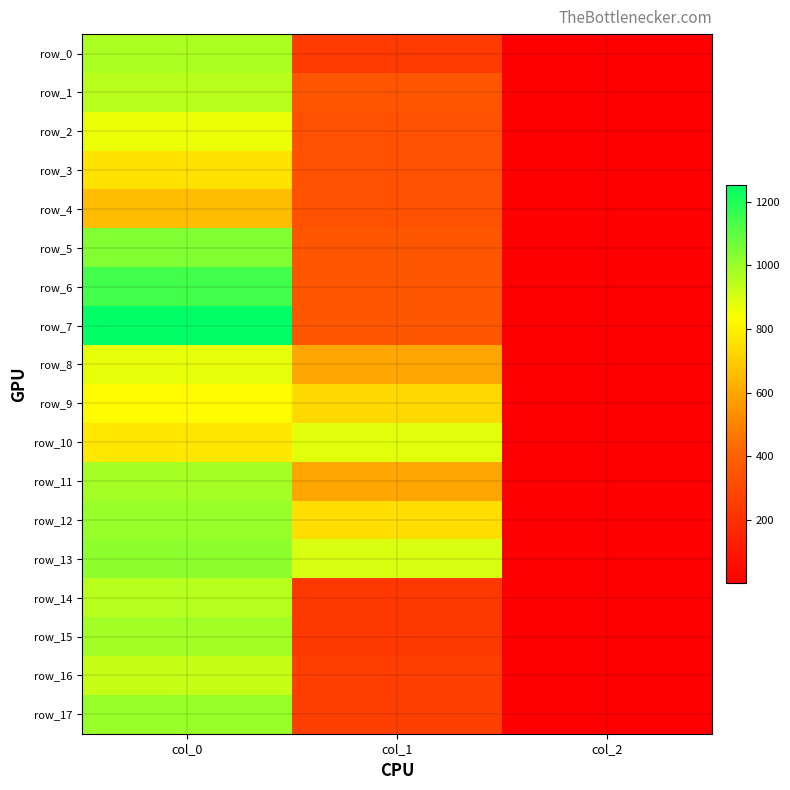

At how many categories does at least one series exceed 1169?

1